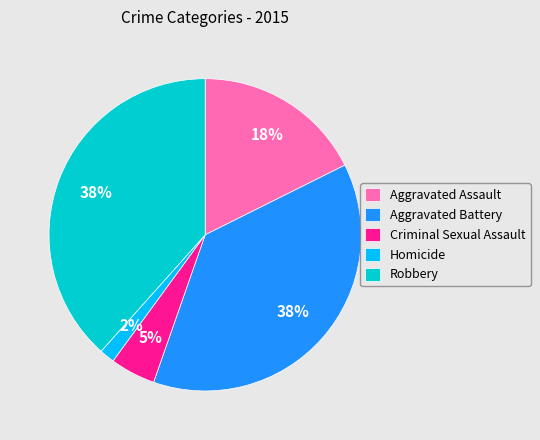

The Robbery slice represents 27% of the pie. True or false?

False